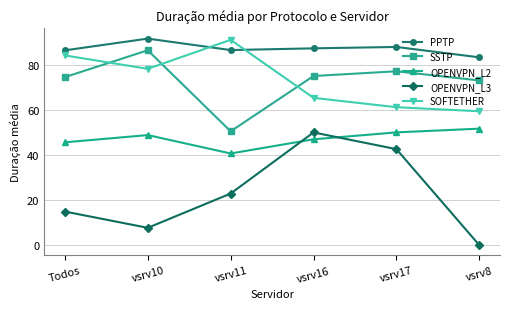

Rank the series at vsrv11 from lowest to highest value.

OPENVPN_L3, OPENVPN_L2, SSTP, PPTP, SOFTETHER